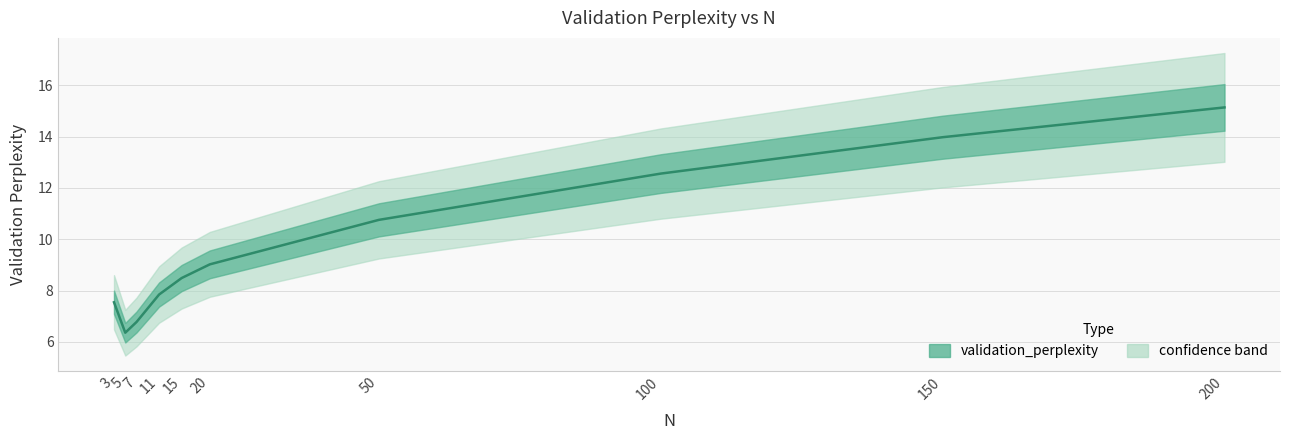

Which has a higher value, 3 or 20?

20